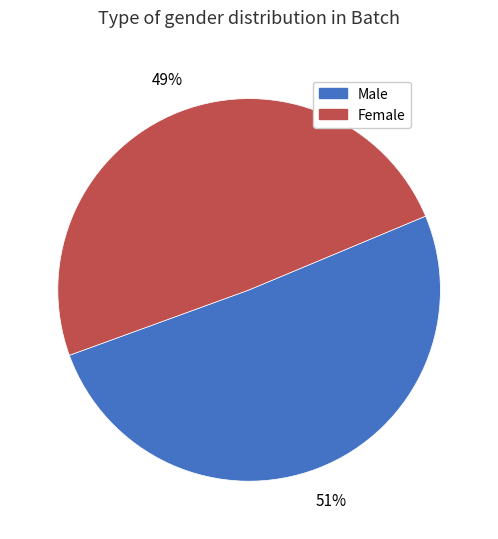

To the nearest percent, what is the average slice percentage?

50%